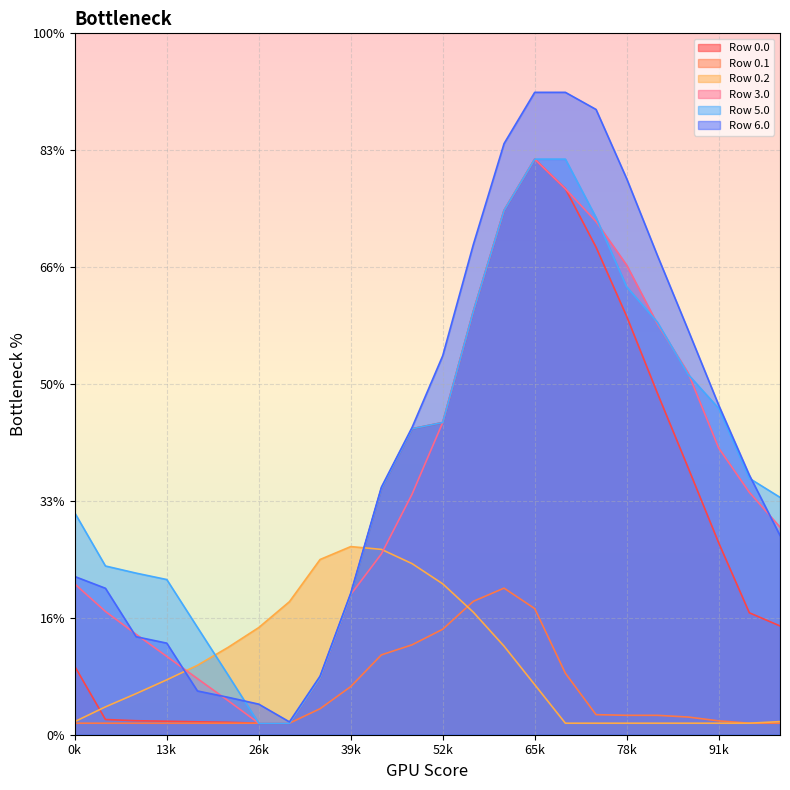

What value does the Row 6.0 series have at 7?

109.9